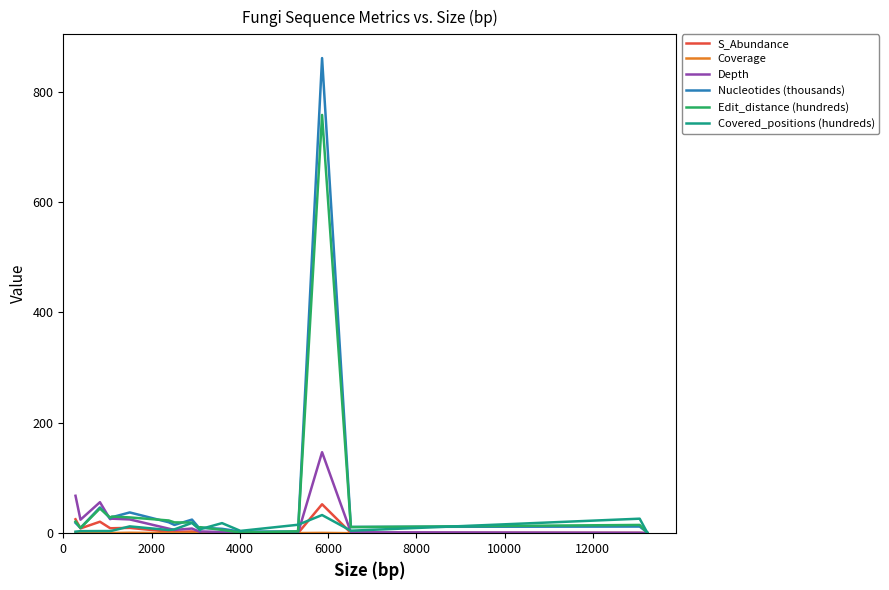

Which series has the largest range (max minus min)?

Nucleotides (thousands)